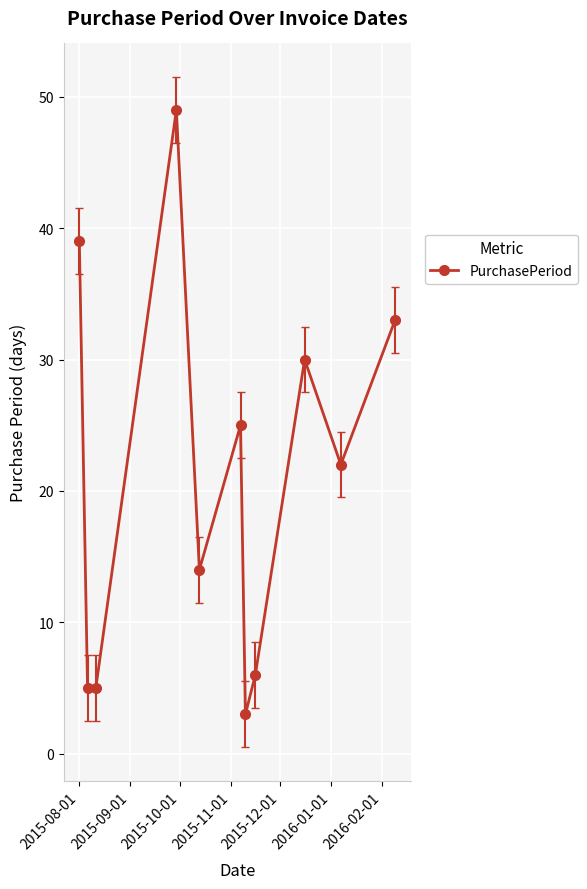

Reading left to right, extract all data points from this chart.

39	5	5	49	14	25	3	6	30	22	33